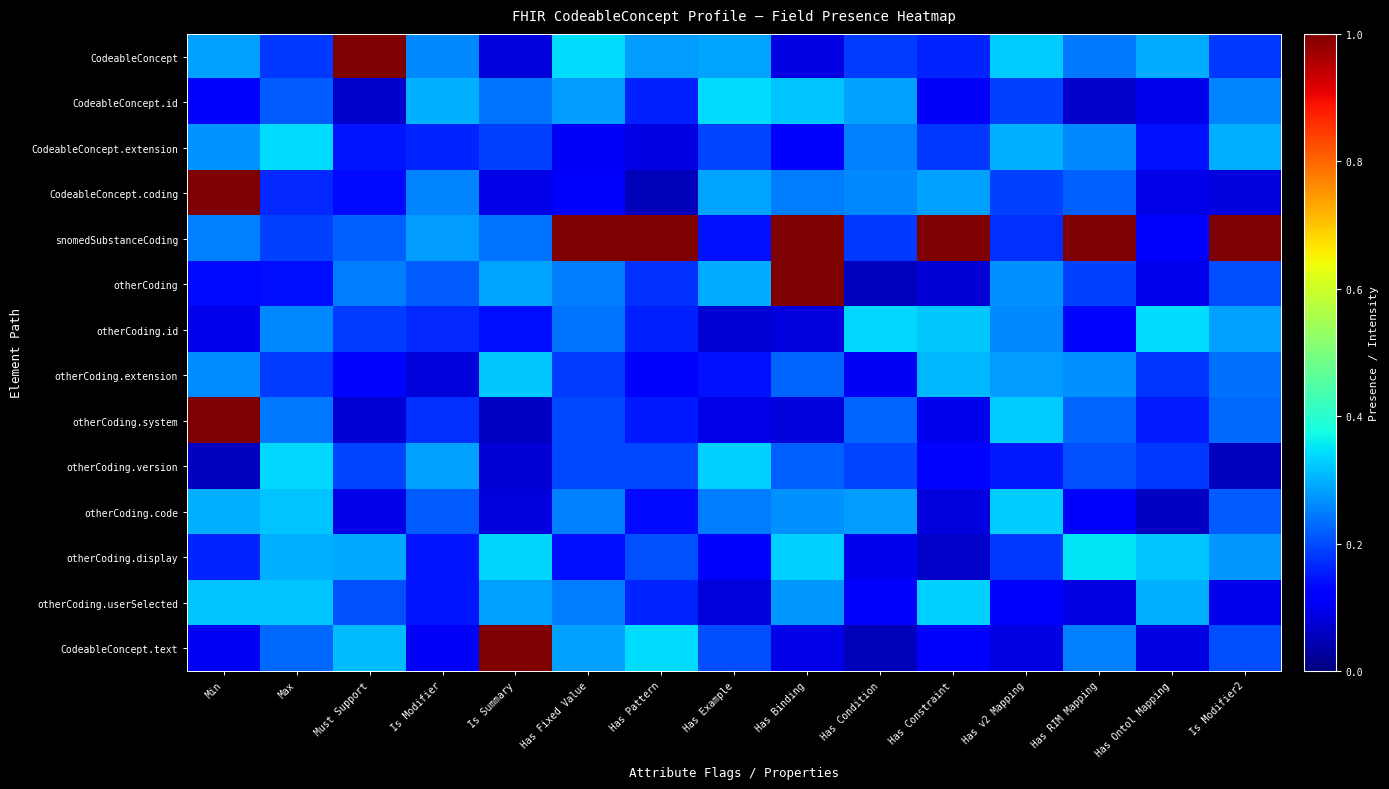

Count the number of data series in this chart.

14